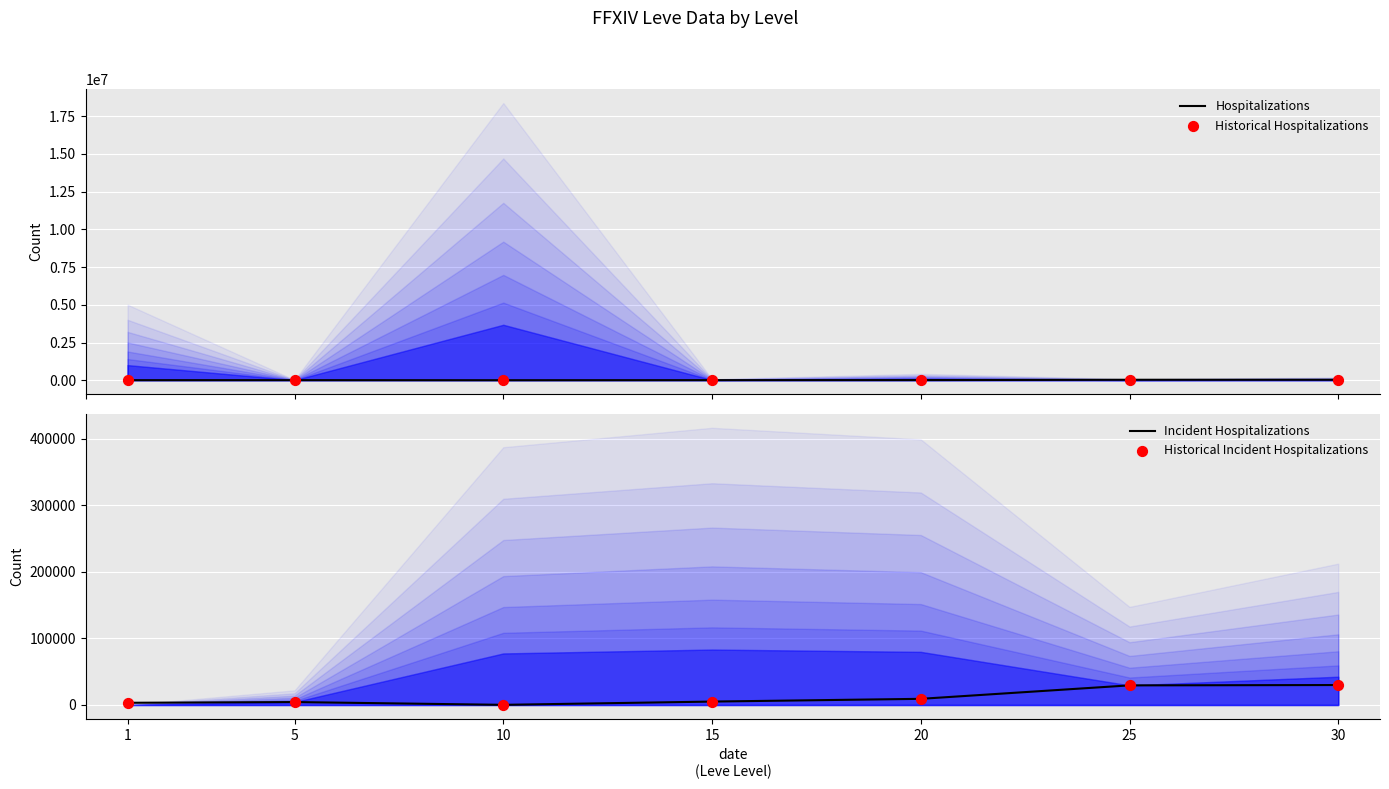

Which series has the largest total across all categories?

Hospitalizations